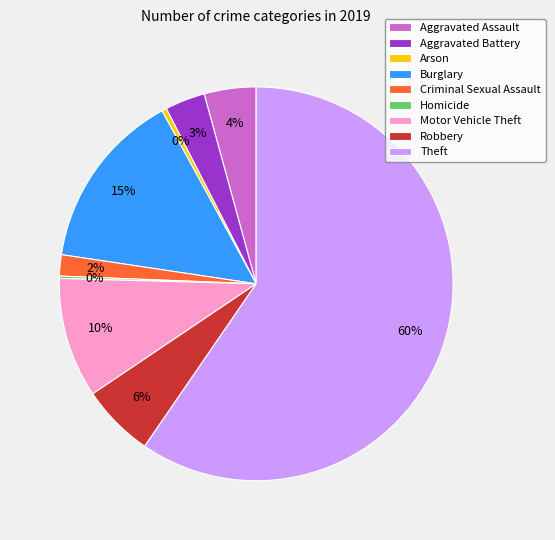

Which has a higher value, Criminal Sexual Assault or Theft?

Theft